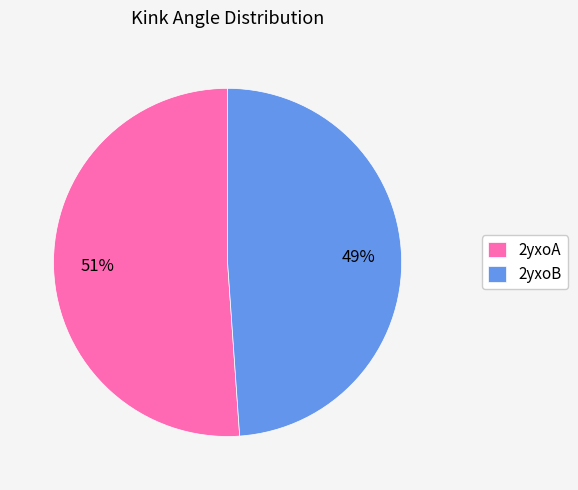

What is the majority slice?

2yxoA